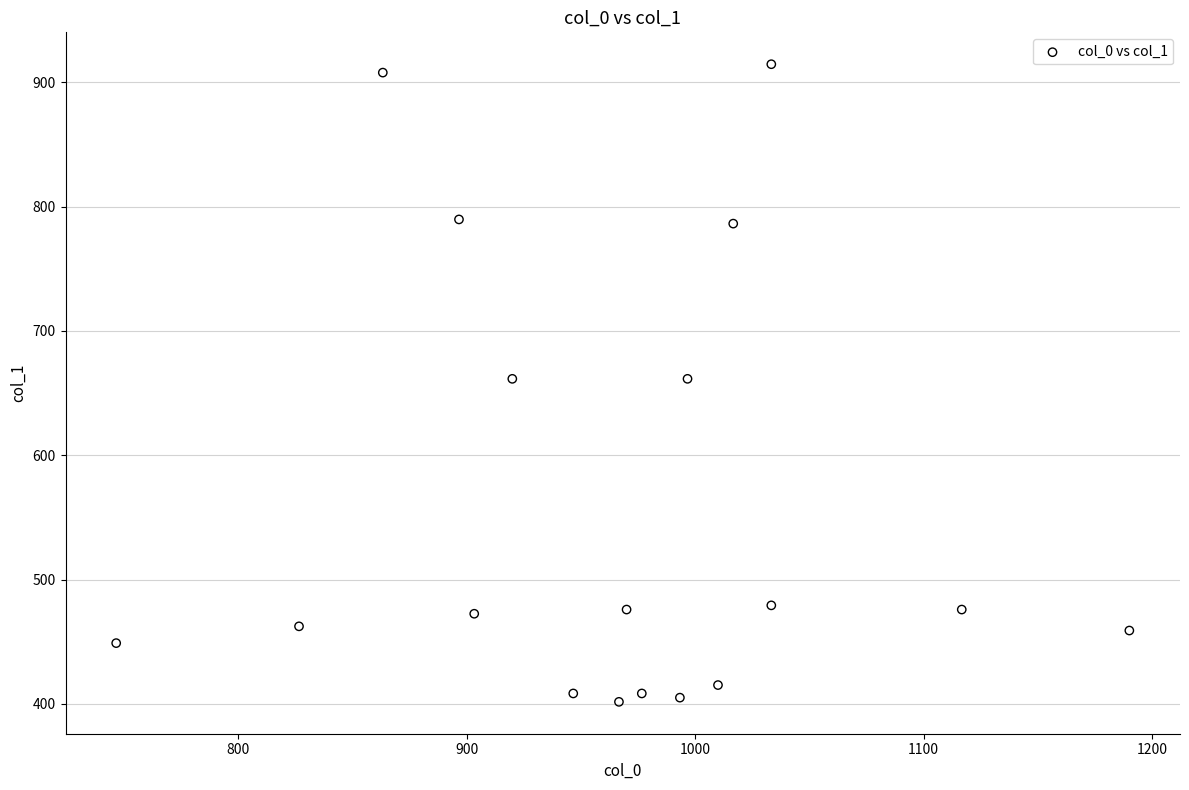

What is the range of Y values (max minus min)?

513.0